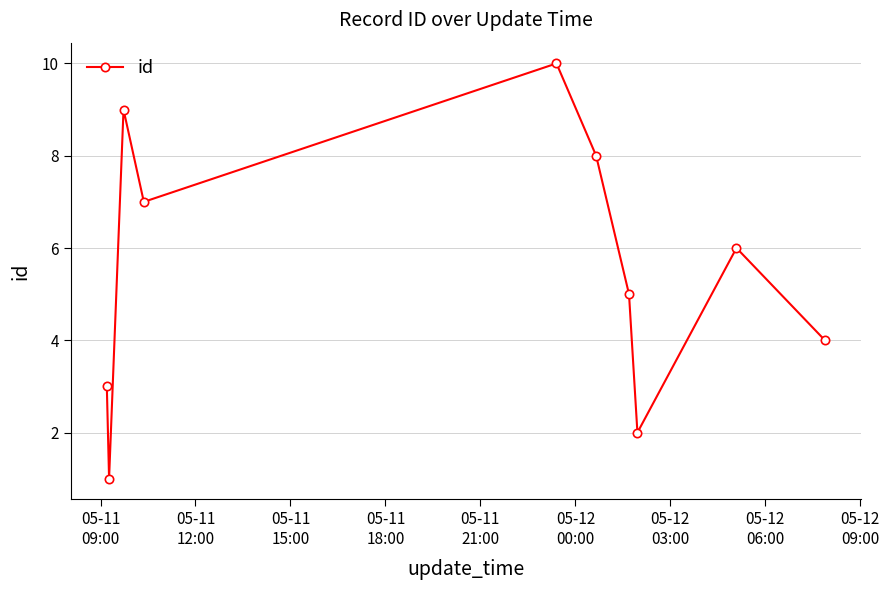

What is the sum of all values?

55